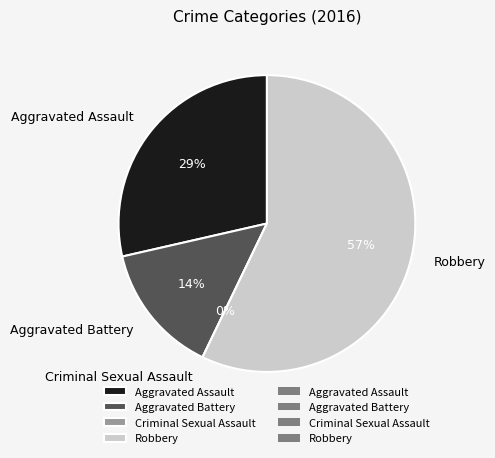

True or false: Robbery accounts for 49% of the total.

False